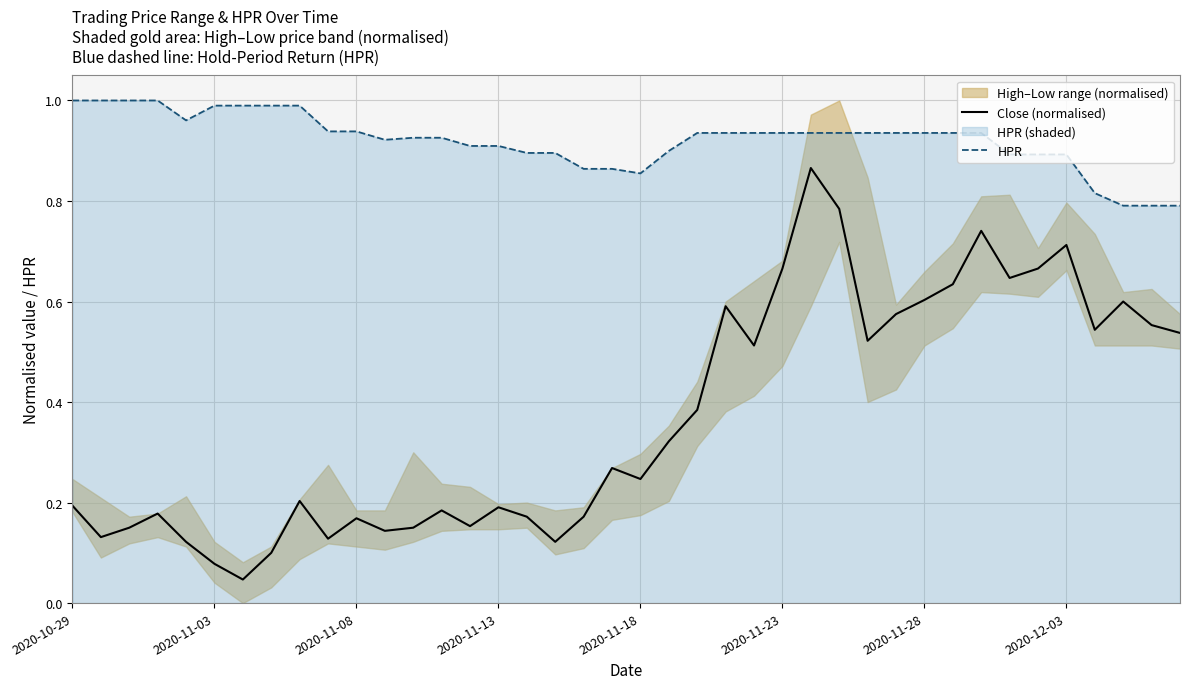

True or false: HPR has a value of 1.0 at 2020-10-29.

True